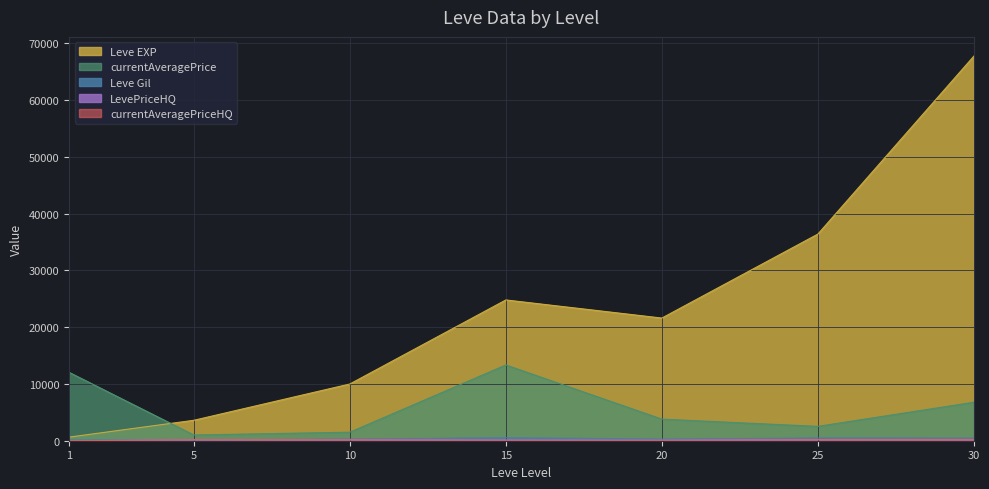

What is the maximum value shown in the chart?

67730